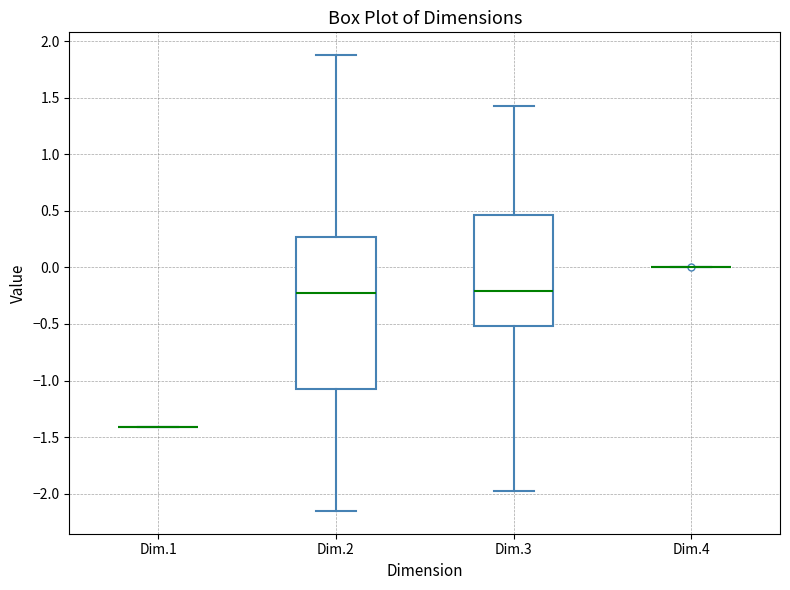

Which box is the tallest, from its lower edge to its upper edge?

Dim.2